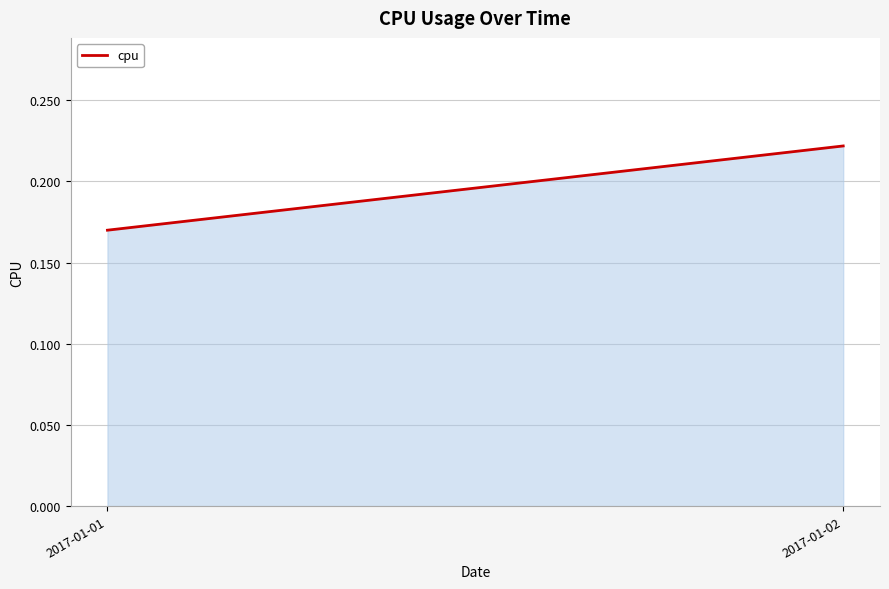

What is the change in value from 2017-01-01 to 2017-01-02?

+0.1